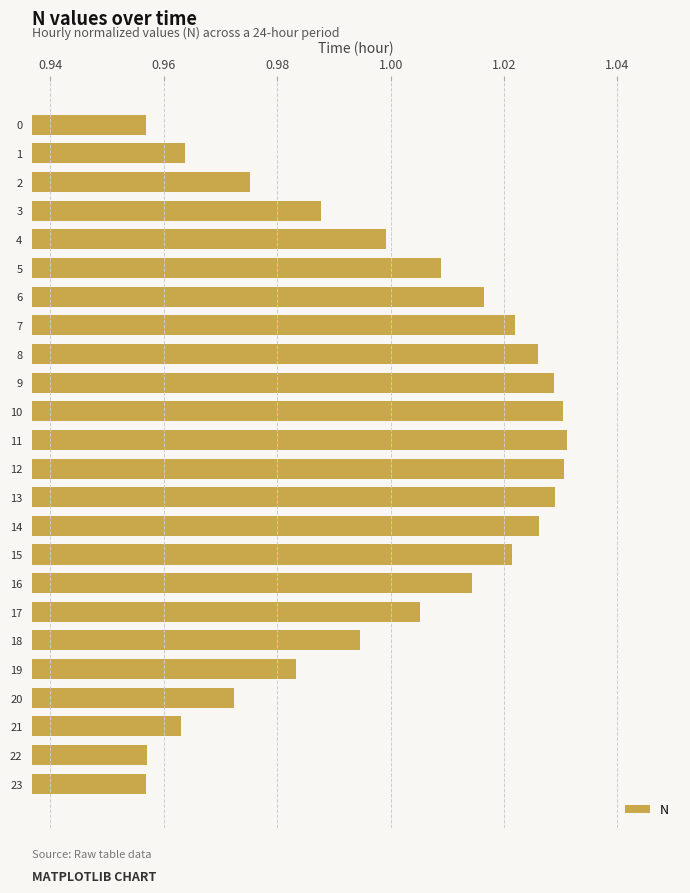

How many distinct data groups are displayed?

1